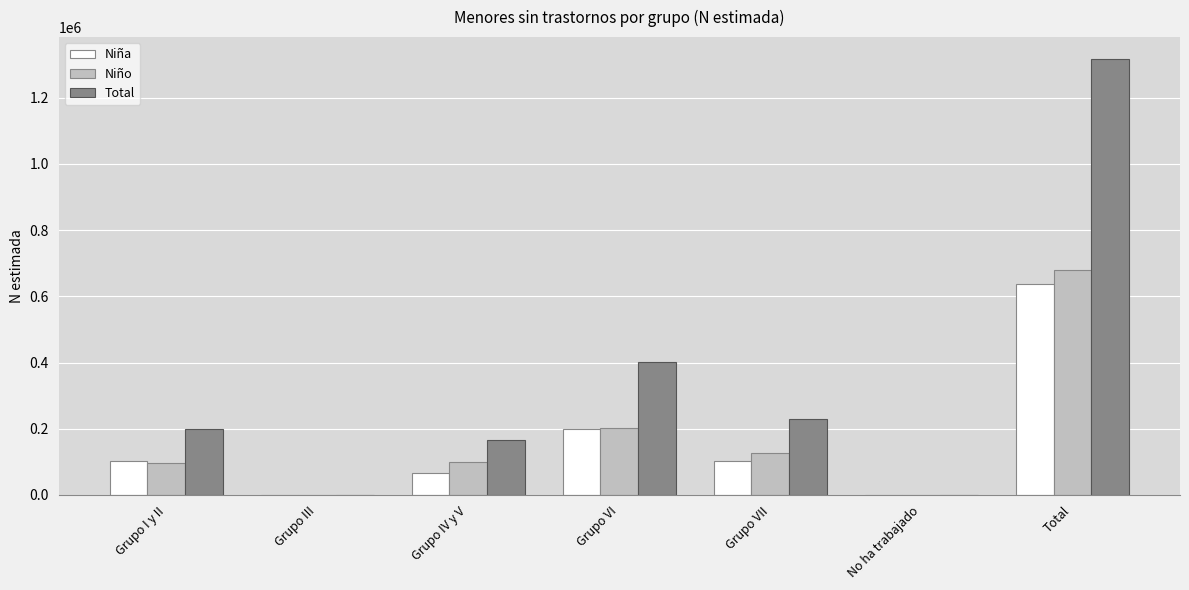

What is the sum of the Total values at Grupo I y II and Total?

1517491